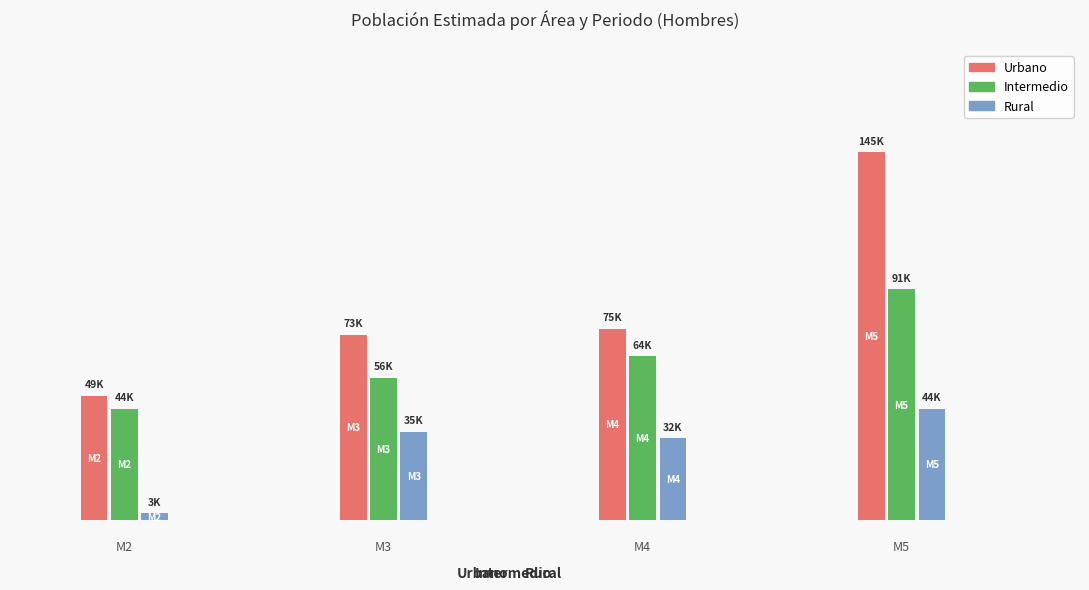

Which label corresponds to the largest value in the chart?

M5